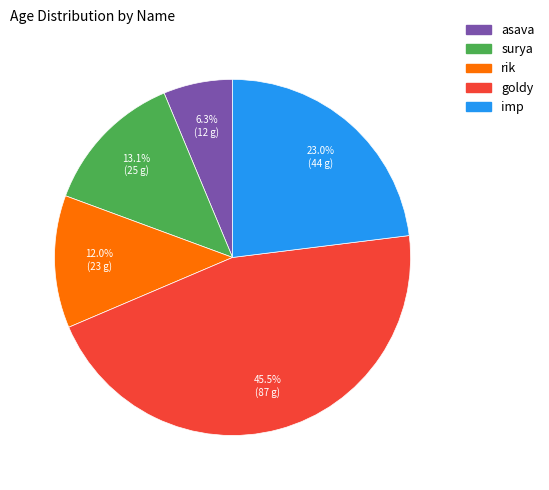

How many segments does this pie chart have?

5